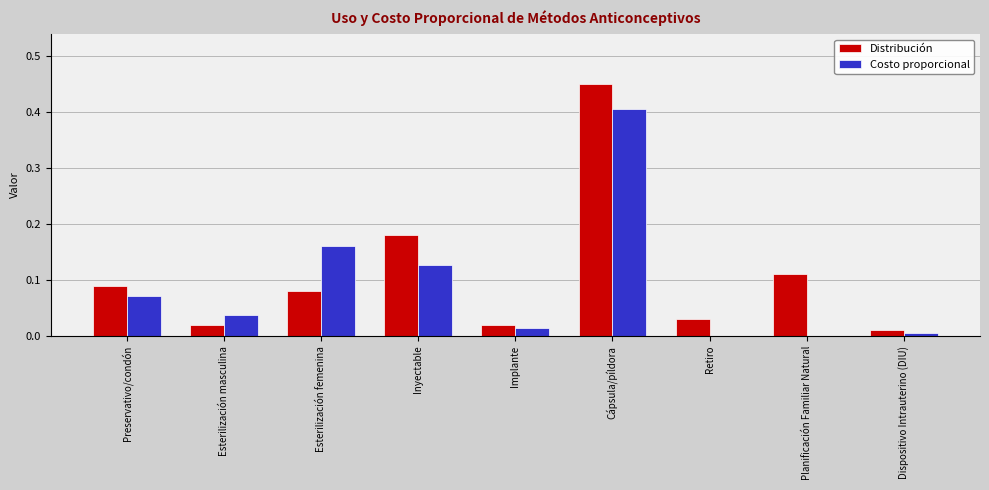

Which series has the widest spread of values?

Distribución